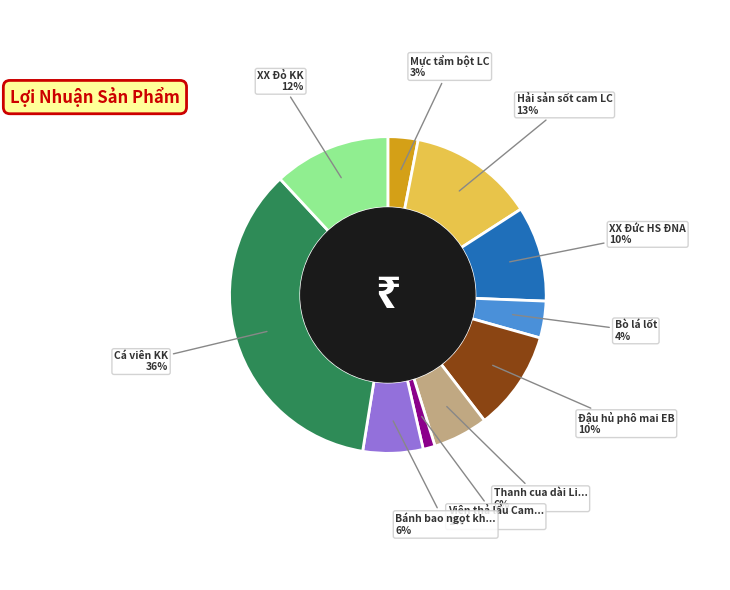

To the nearest percent, what is the average slice percentage?

10%